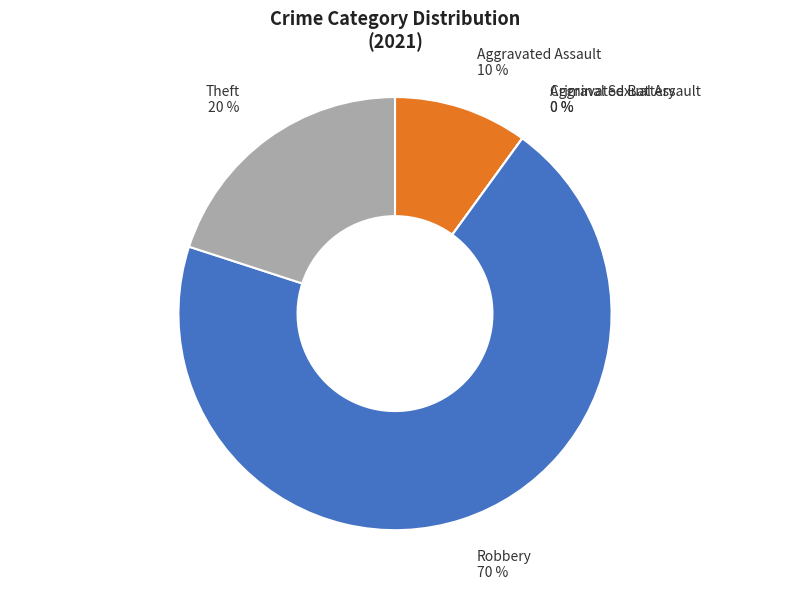

What is the largest slice in the pie chart?

Robbery